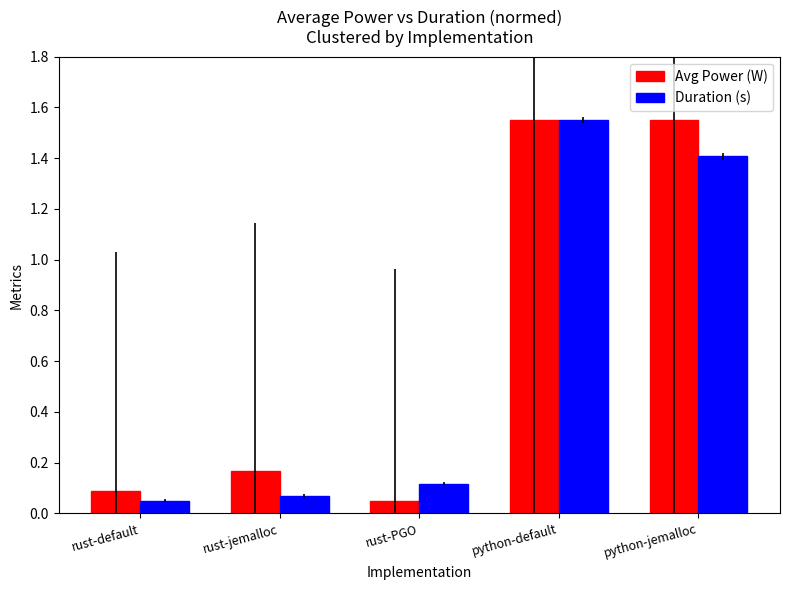

Is the value of Avg Power (W) at rust-PGO greater than the value of Duration (s) at rust-PGO?

No